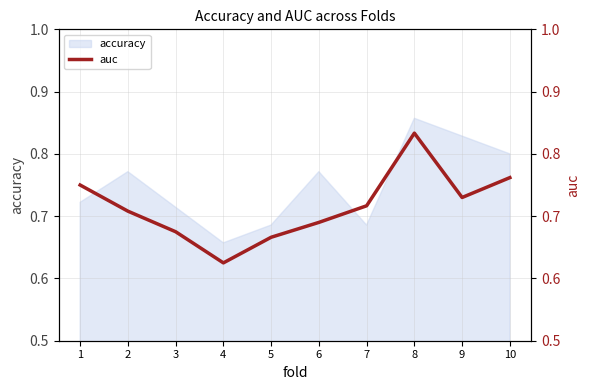

List the labels in order of value, smallest first.

4, 5, 3, 6, 2, 7, 9, 1, 10, 8